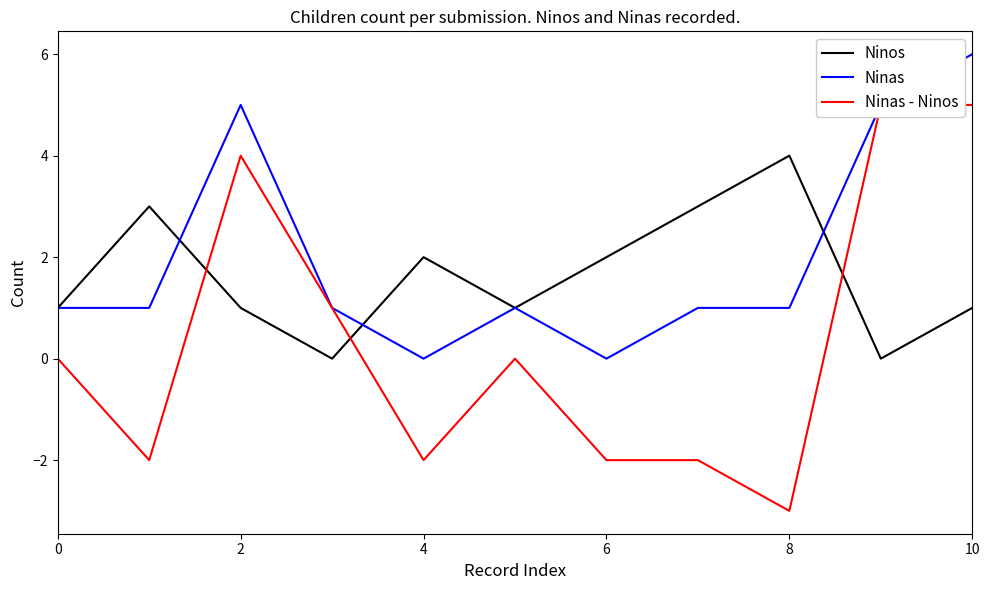

What is the difference between the maximum and second lowest values in the Ninos series?

4